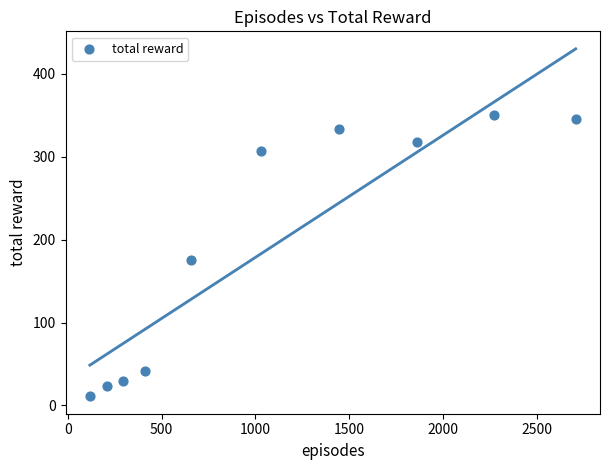

What is the average X value?

1101